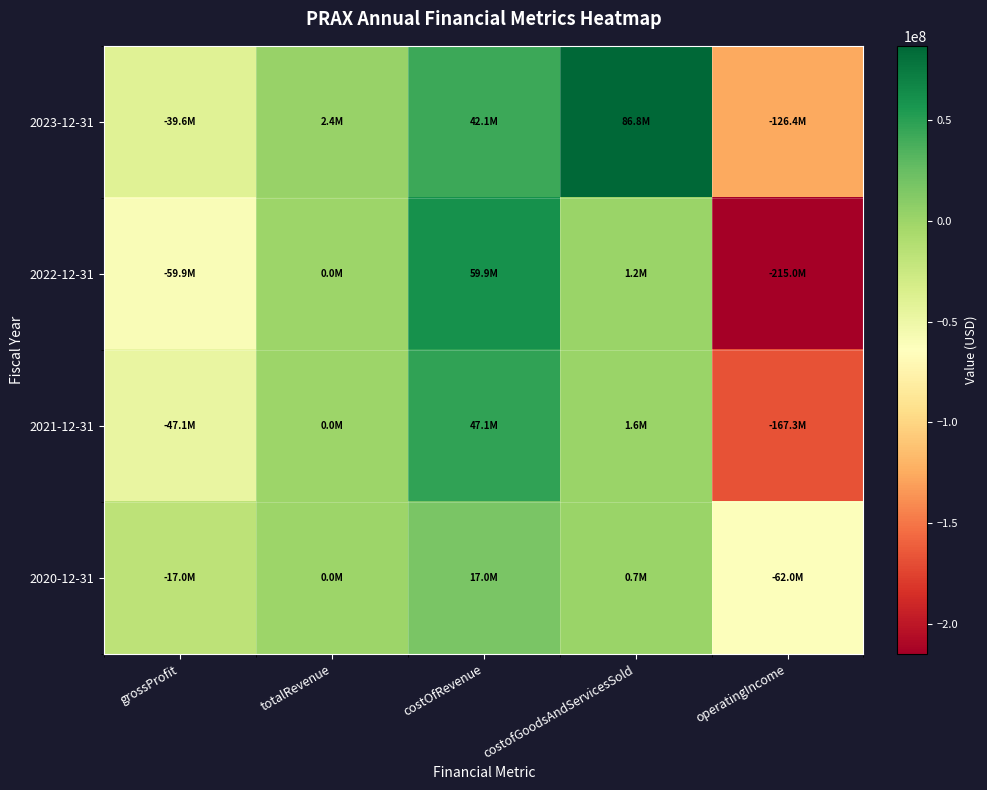

What is the minimum value shown in the chart?

-214986000